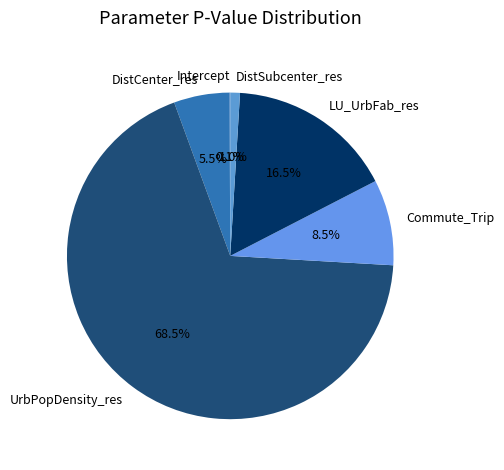

Combined, what portion of the pie is Commute_Trip and LU_UrbFab_res?

25.0%